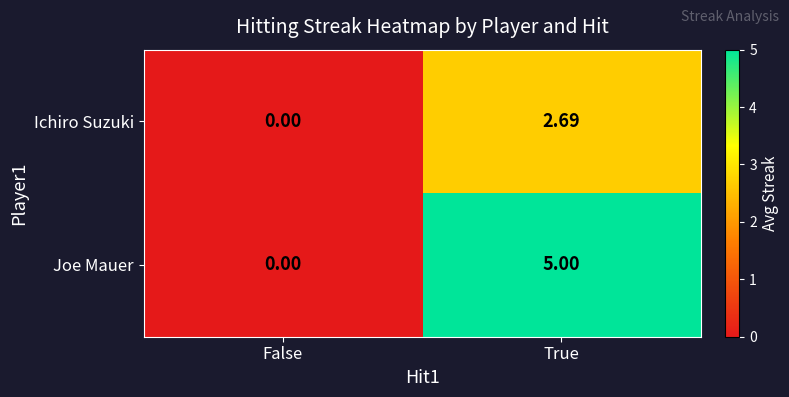

Which label corresponds to the largest value in the chart?

True